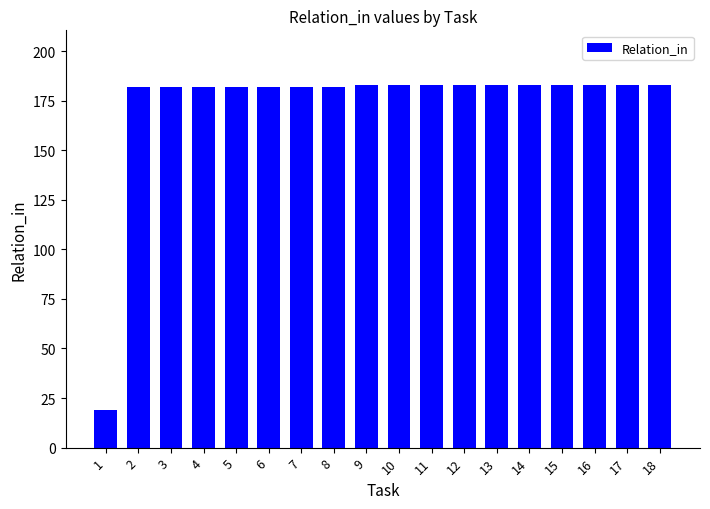

Are the bars horizontal?

No